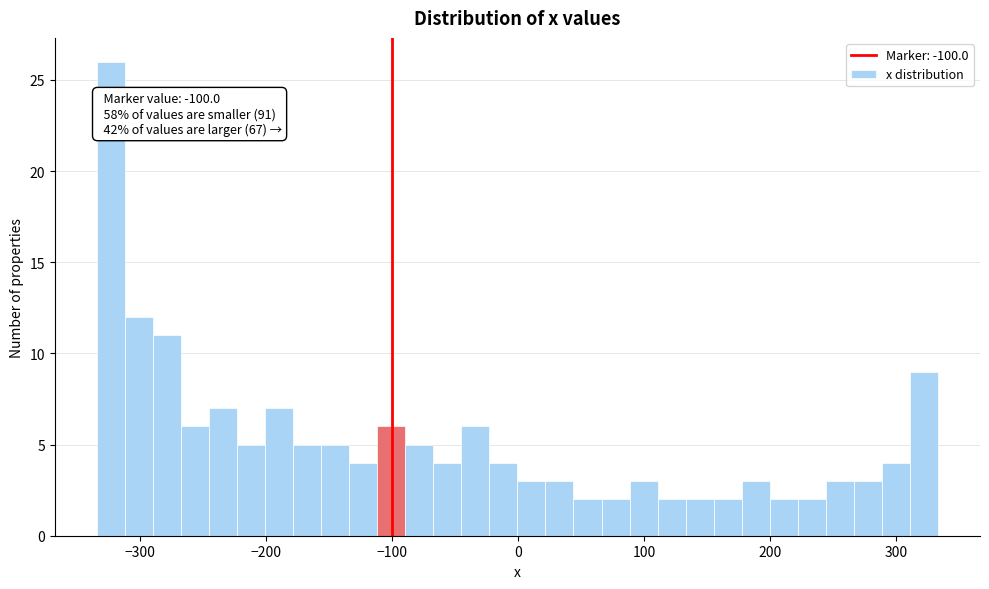

Around what value on the x-axis is the tallest bar? Give the approximate position of its centre, as read against the axis.

-320